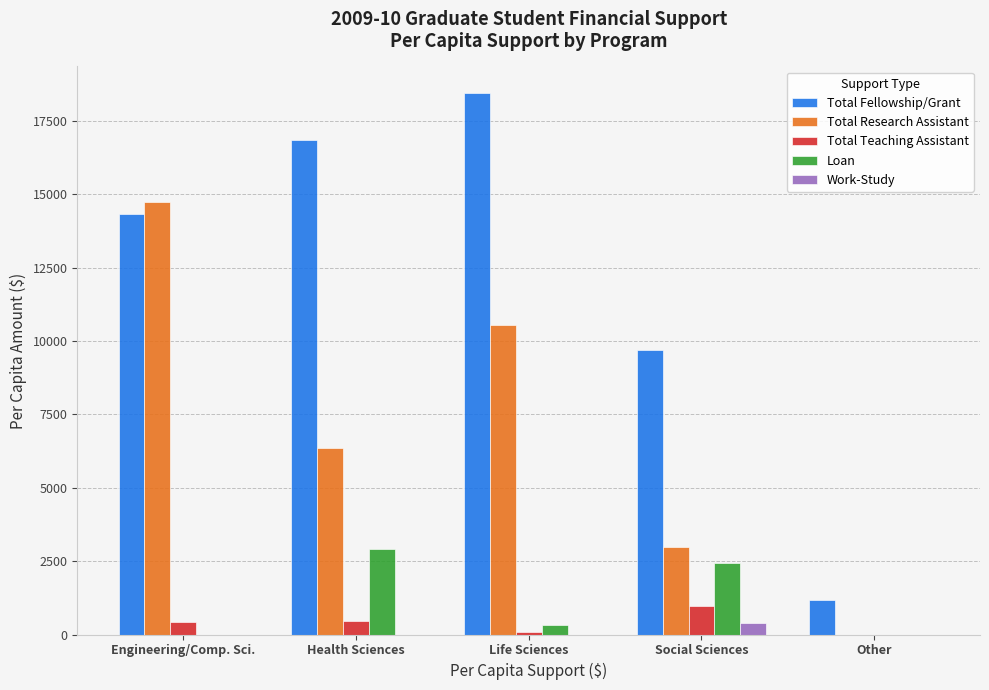

Is the value of Total Research Assistant at Health Sciences greater than the value of Work-Study at Engineering/Comp. Sci.?

Yes